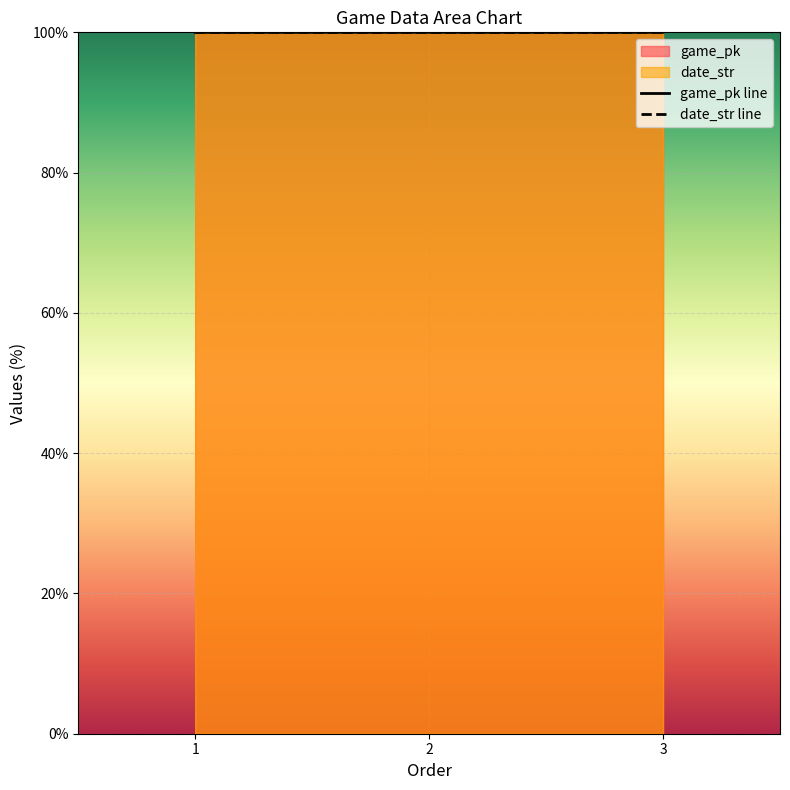

At which category is the sum across all series the highest?

3